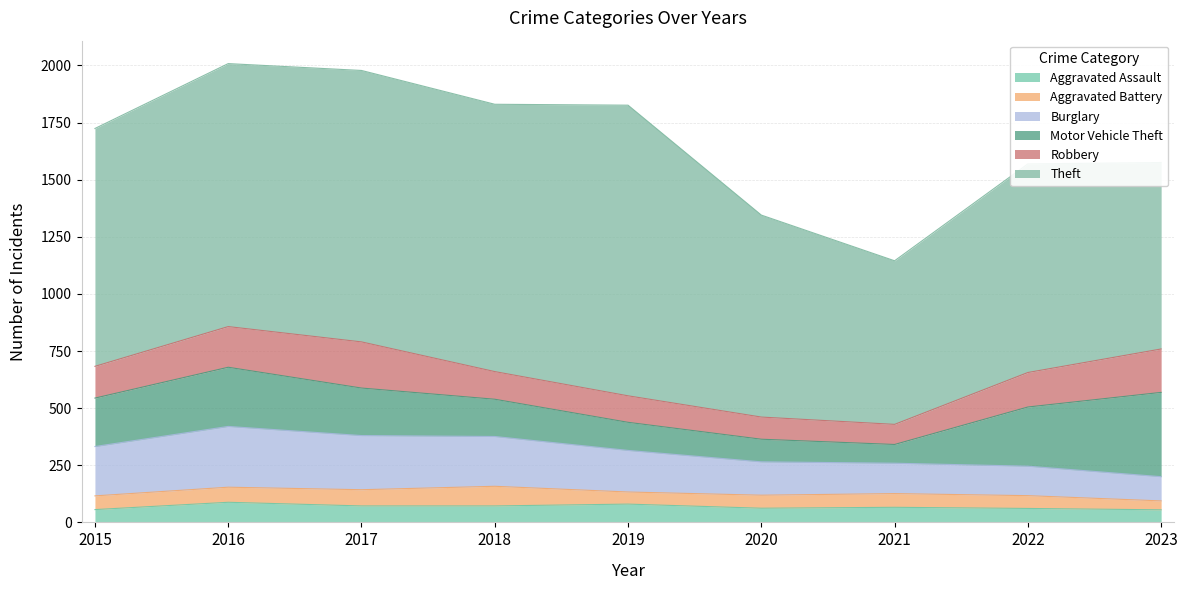

What is the value of the Theft point at the 1st from the left?

1041